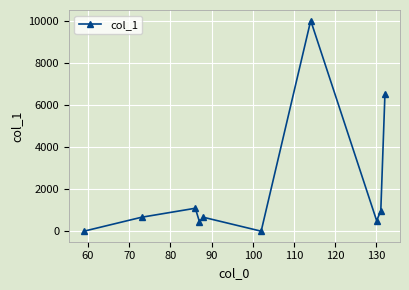

What is the maximum value shown in the chart?

10000.0